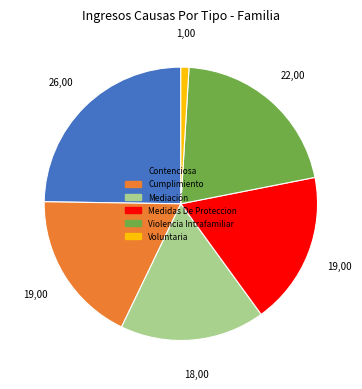

Between Cumplimiento and Mediación, which is larger?

Cumplimiento